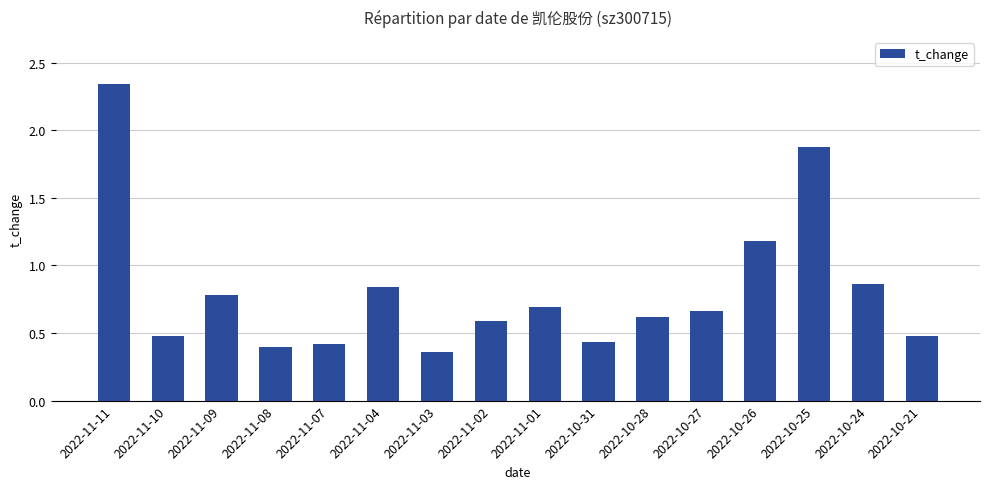

What is the difference between the maximum and minimum values?

2.0